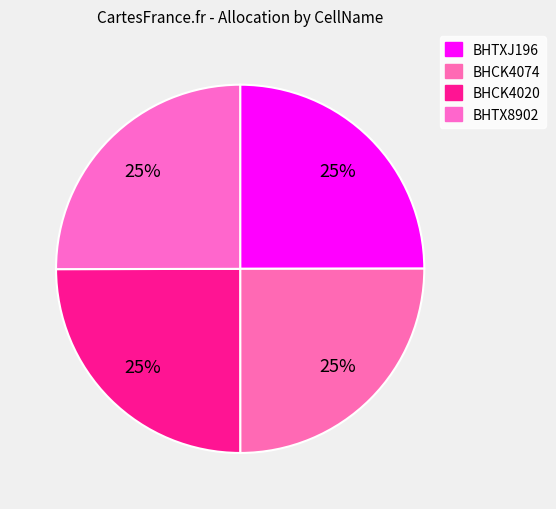

What portion of the pie excludes BHCK4020?

75.0%